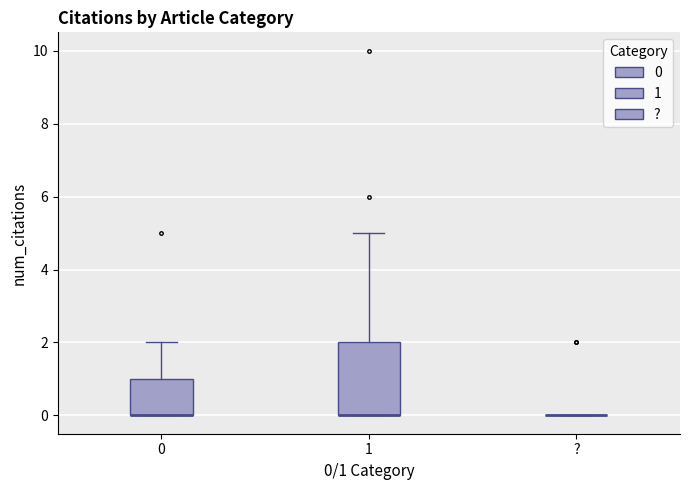

Where does the upper whisker of the box for 0 end on the y-axis? The values are not printed on the chart, so give them approximately, as read against the axis.

2